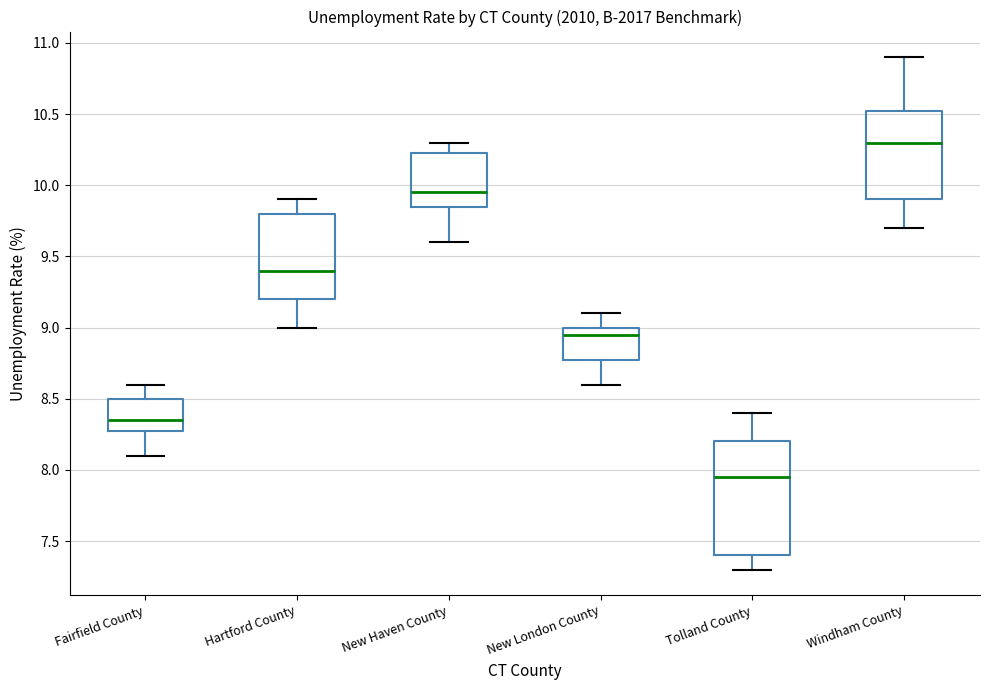

Where does the lower whisker of the box for Fairfield County end on the y-axis? The values are not printed on the chart, so give them approximately, as read against the axis.

8.10